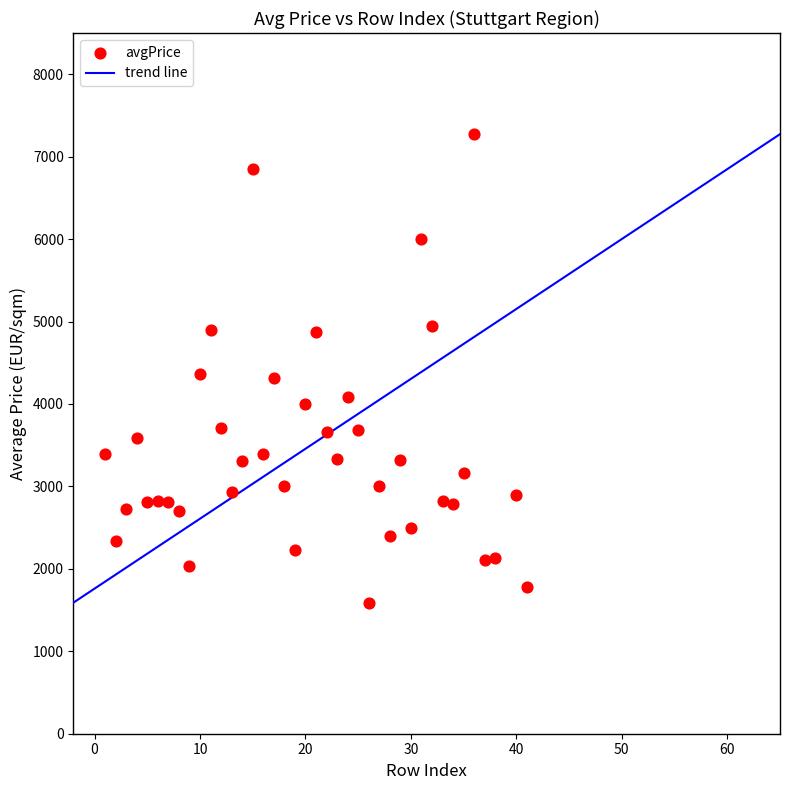

What is the range of X values (max minus min)?

40.0